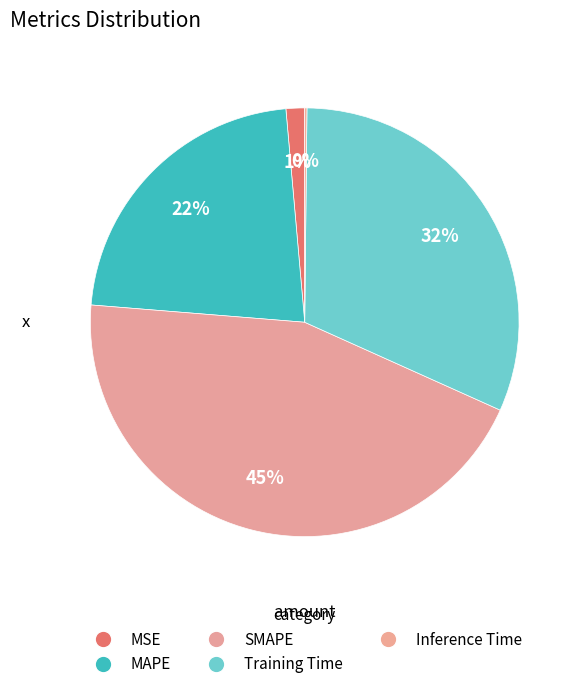

Count the number of slices in the pie.

5